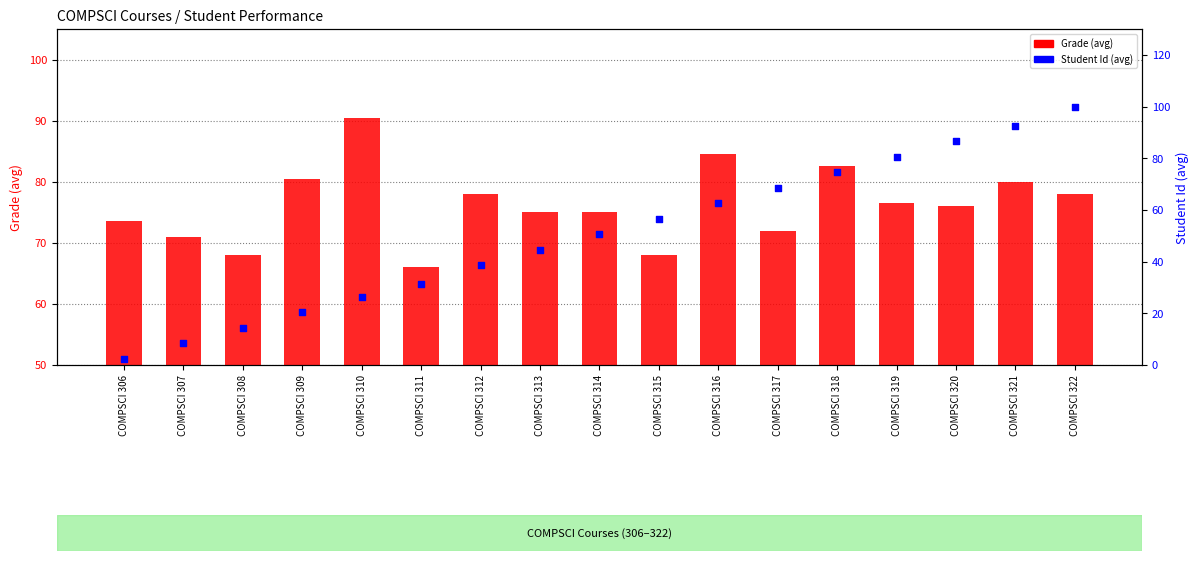

Is the value of Student Id (avg) at COMPSCI 313 greater than the value of Grade (avg) at COMPSCI 315?

No